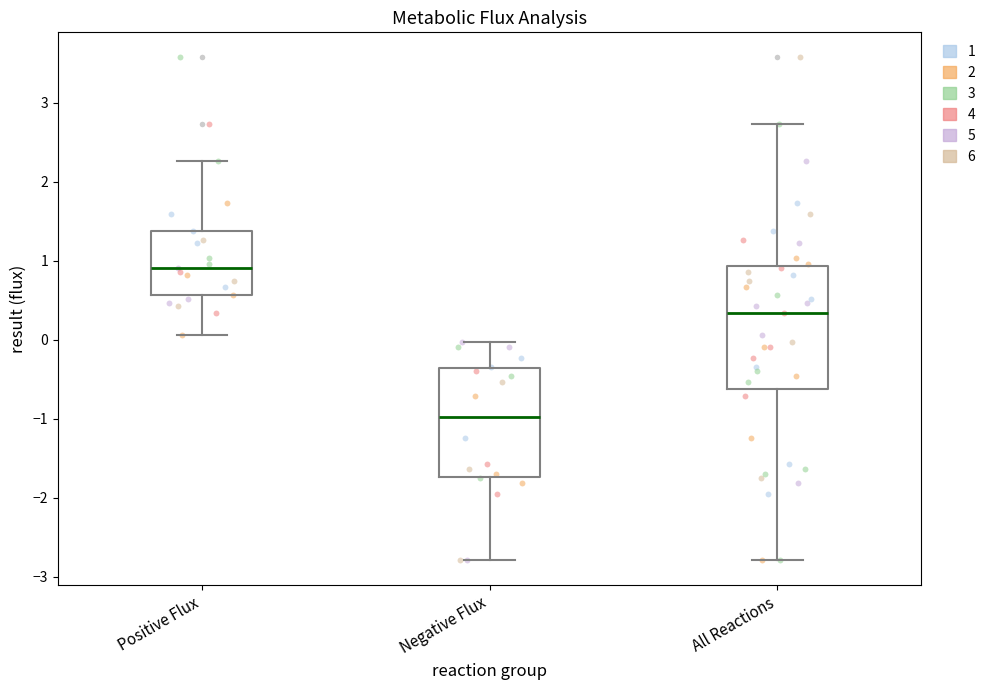

Reading left to right, transcribe this box plot: for each box, give where its median line is, the range the box spans, and where its two whiskers end, as read against the y-axis. The values are not printed on the chart, so give them approximately, as read against the axis.

Positive Flux: median 0.9, box 0.6 to 1.4, whiskers 0.1 to 2.3
Negative Flux: median -1.0, box -1.7 to -0.4, whiskers -2.8 to 0.0
All Reactions: median 0.3, box -0.6 to 0.9, whiskers -2.8 to 2.7